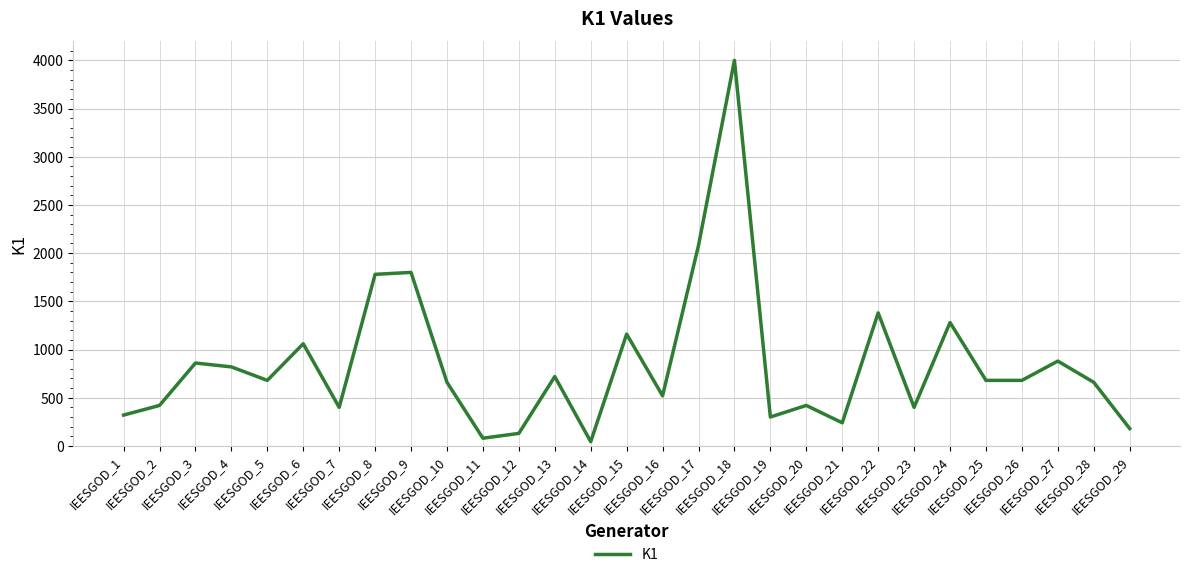

What is the greatest value displayed?

4000.0